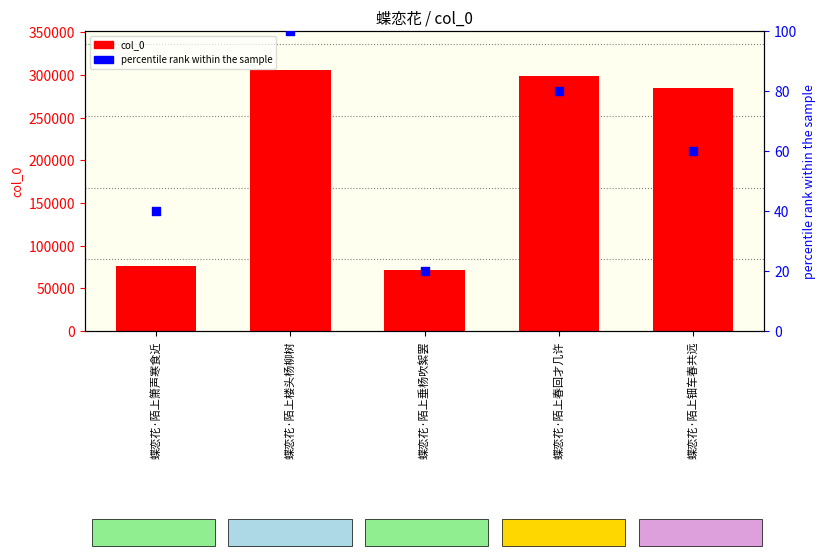

Which series reaches the minimum Y coordinate?

percentile rank within the sample